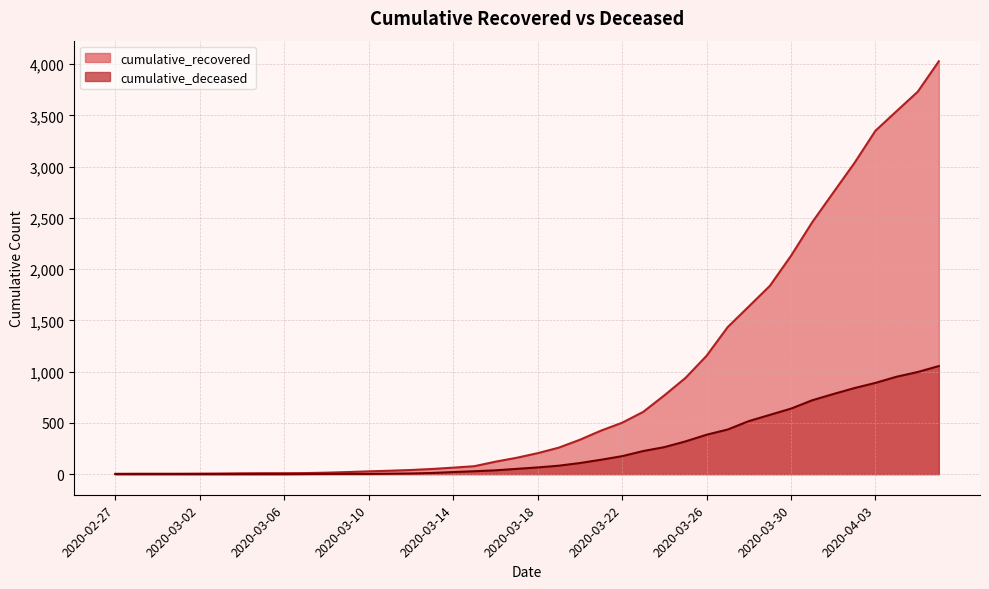

What is the difference between the second highest and minimum values in the cumulative_deceased series?

996